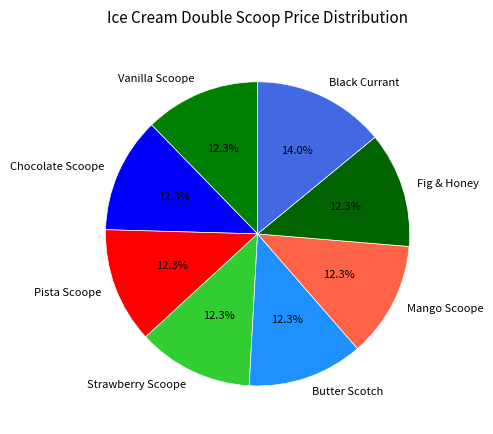

The Chocolate Scoope slice represents 12% of the pie. True or false?

True